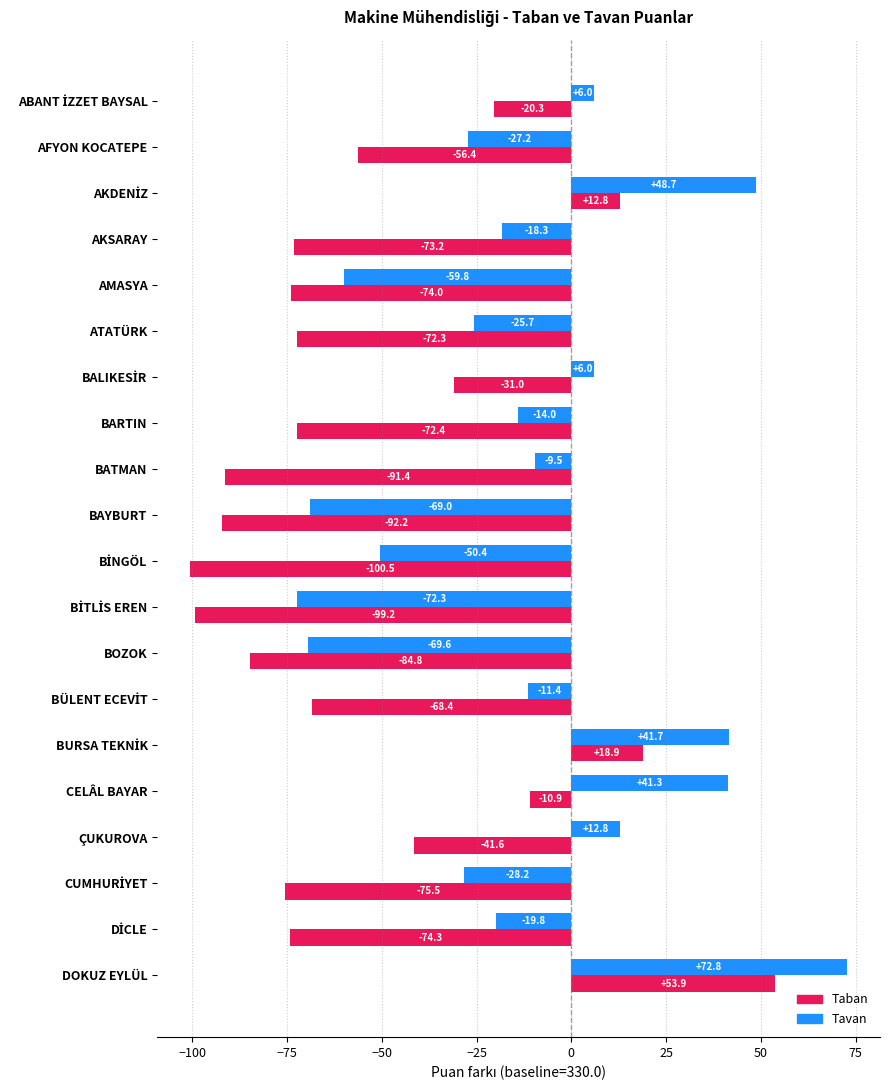

What is the maximum value for Taban?

53.9